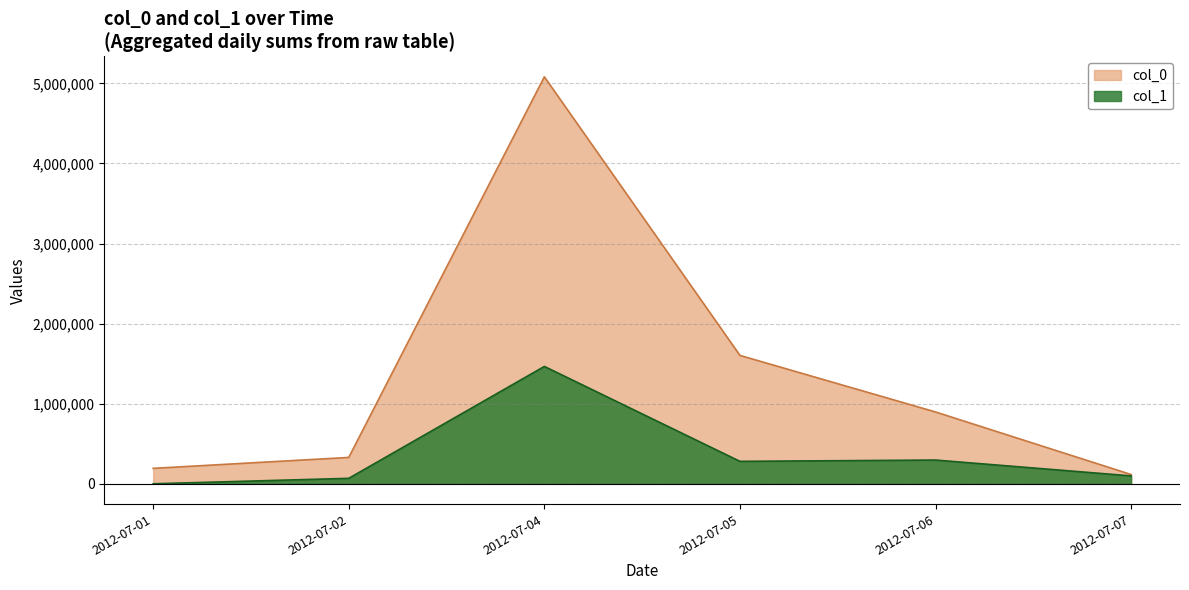

At 2012-07-04, list the series in order from largest to smallest.

col_0, col_1